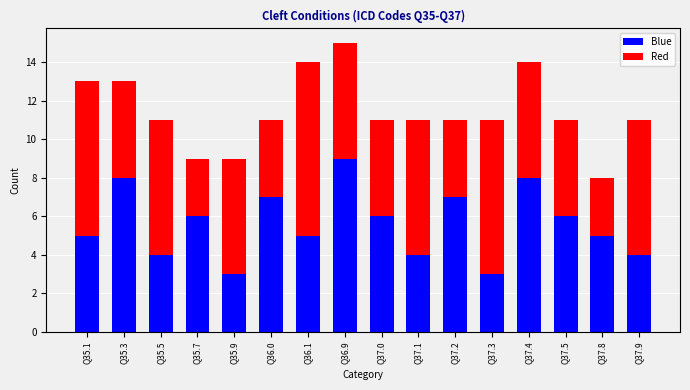

How many bars are there in total?

16